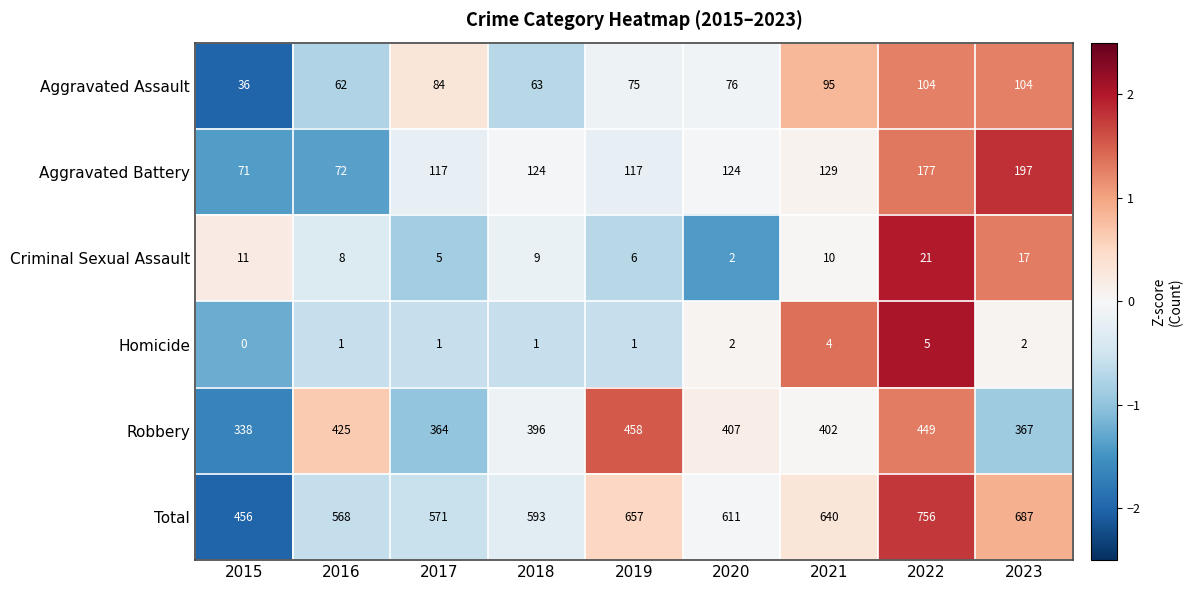

What is the difference between the highest and lowest values at 2015?

456